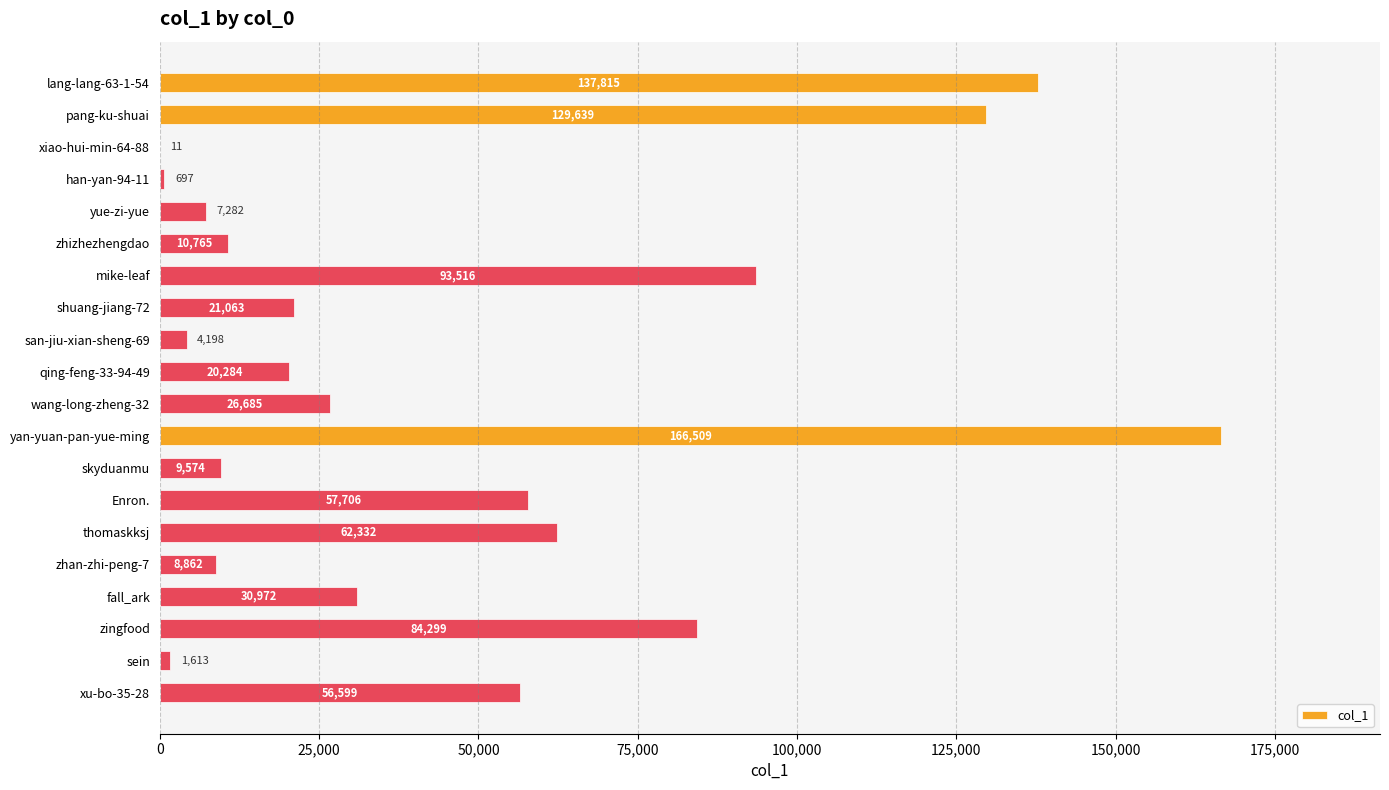

What is the maximum value shown in the chart?

166509